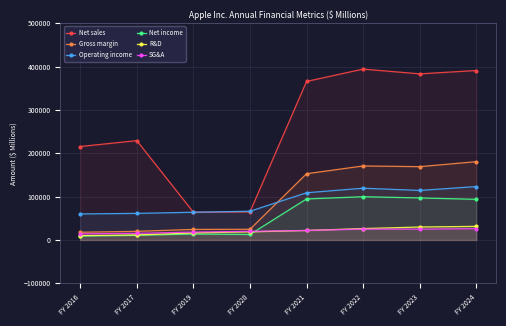

How many series are shown in this chart?

6